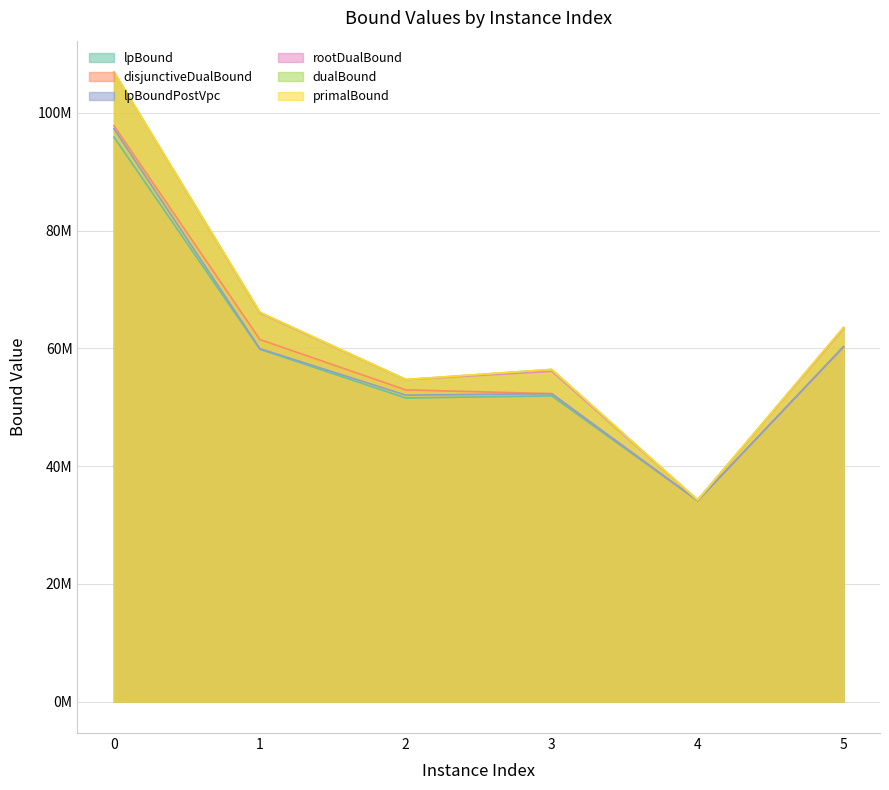

The disjunctiveDualBound series shows 52953881.9 at 2. True or false?

True